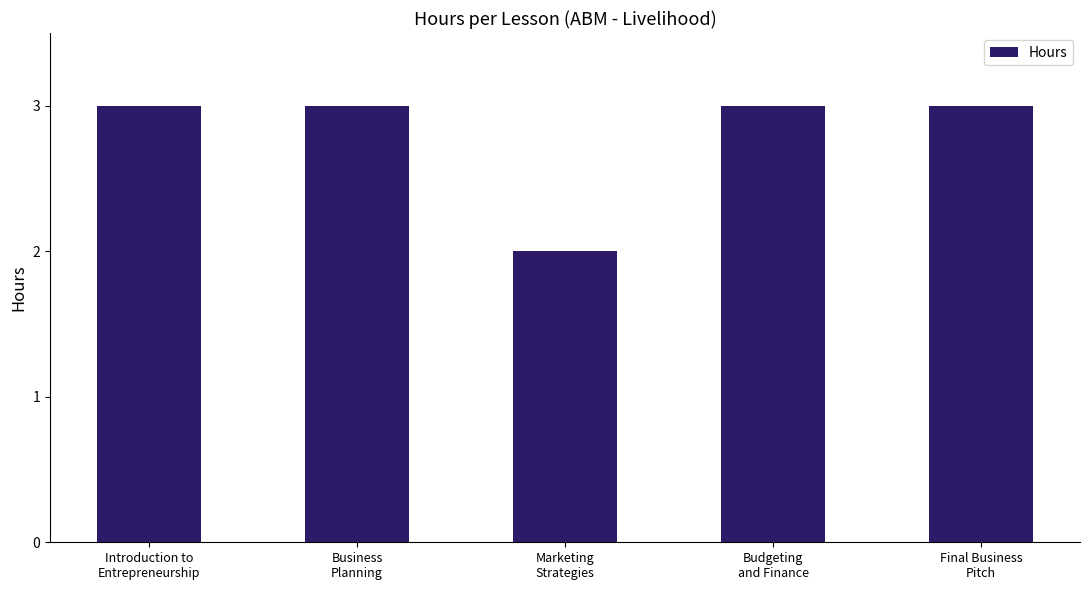

What is the value of the 1st bar from the left?

3